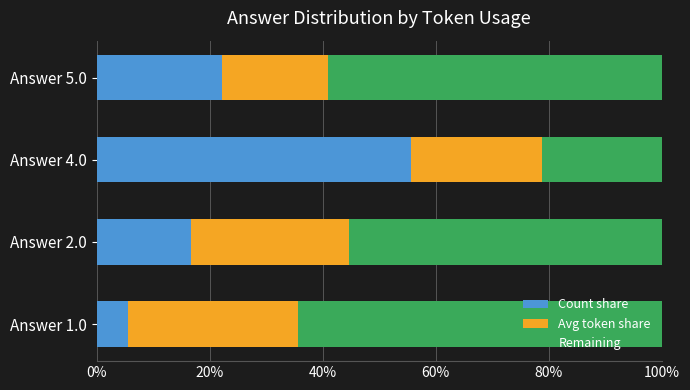

Count the number of categories in the chart.

4